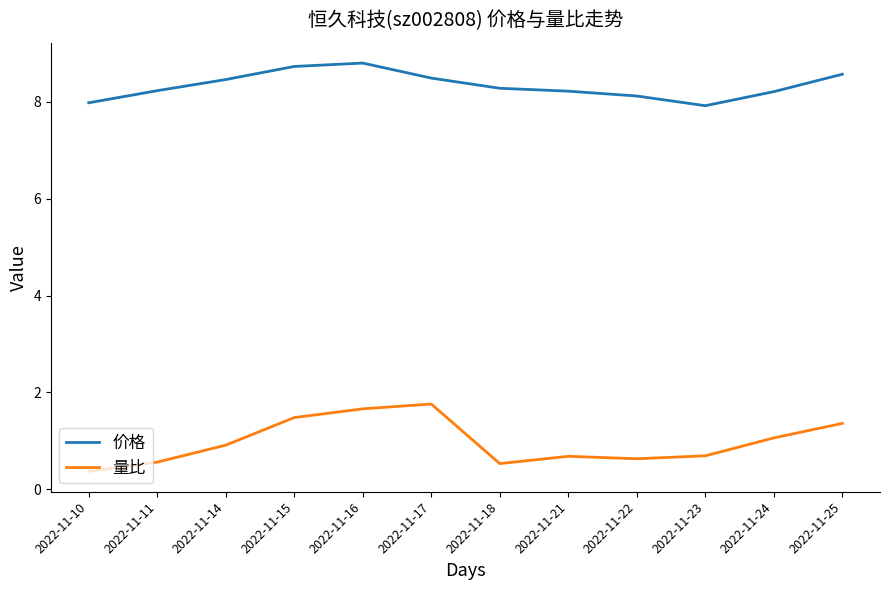

In 量比, how many points are higher than both neighbors (excluding endpoints)?

2